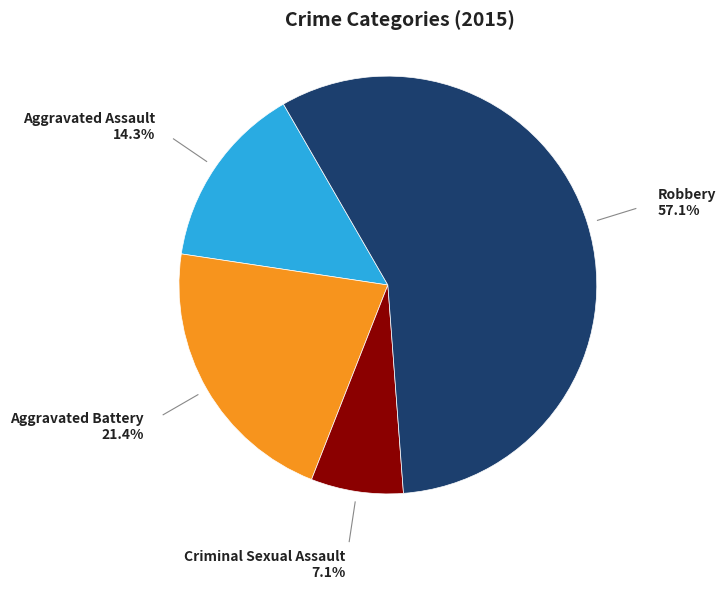

Is there a majority slice in this chart?

Yes